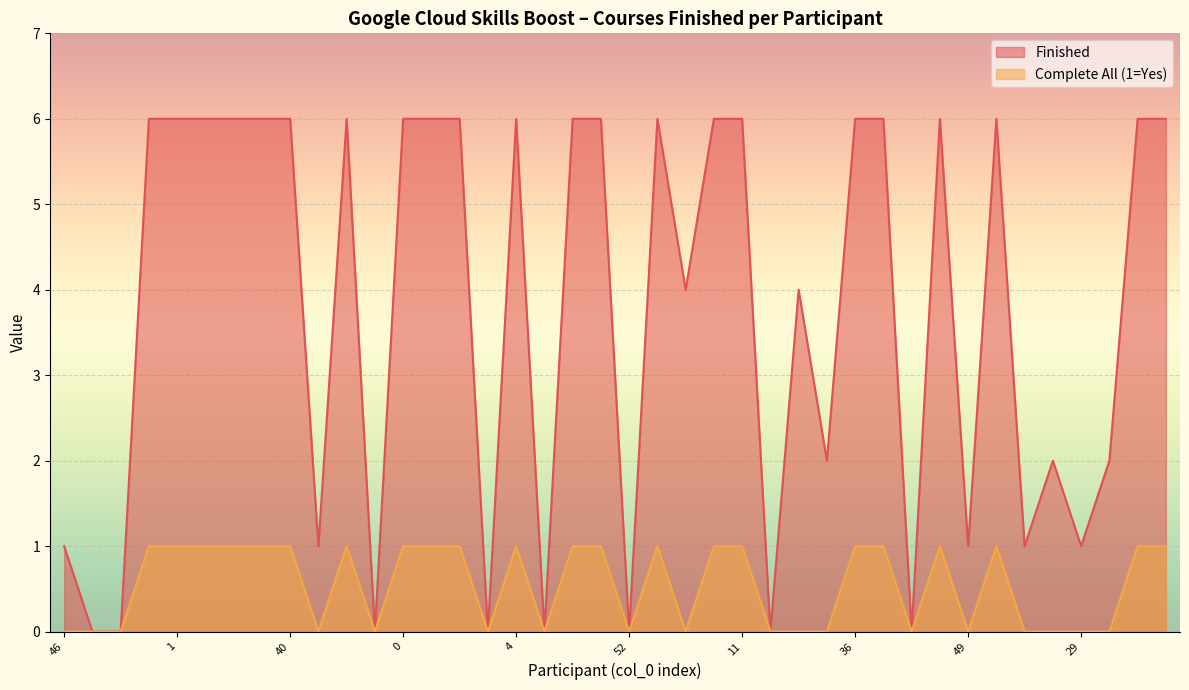

What is the difference between the maximum and minimum values in the Finished series?

6